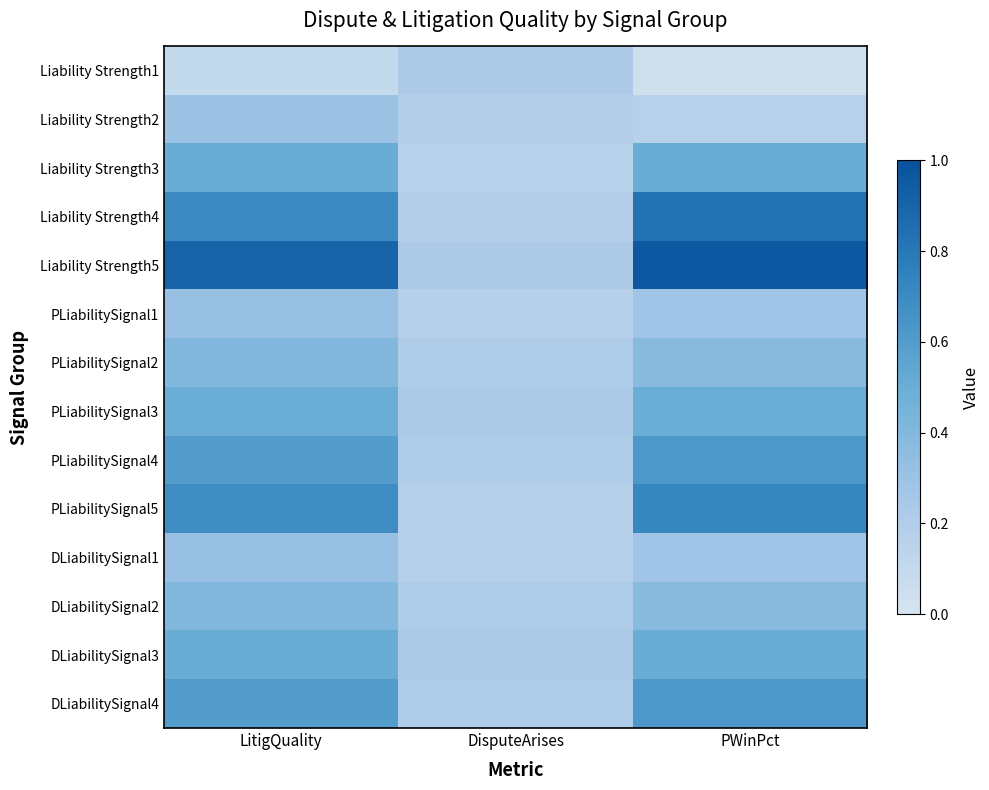

Count the number of categories in the chart.

3